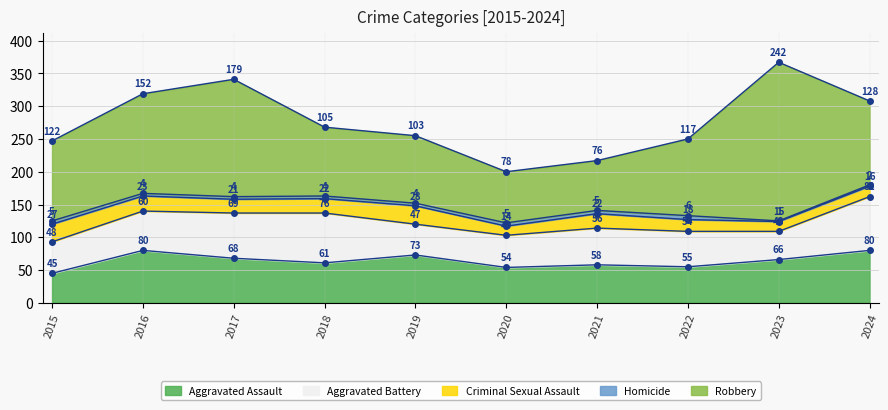

Which series changed the most between 2019 and 2021?

Robbery